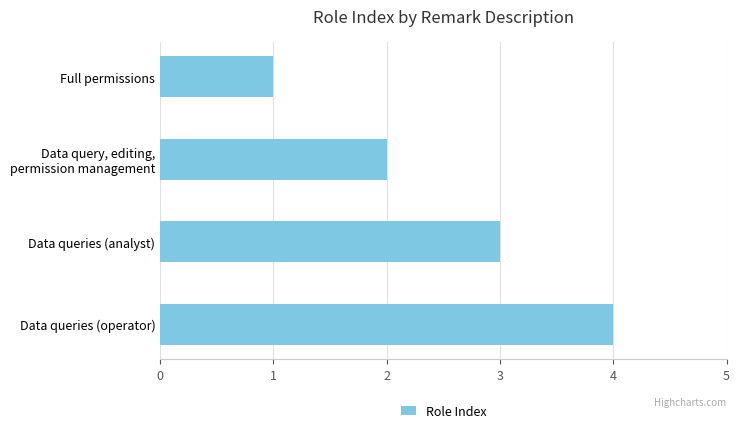

What is the greatest value displayed?

4